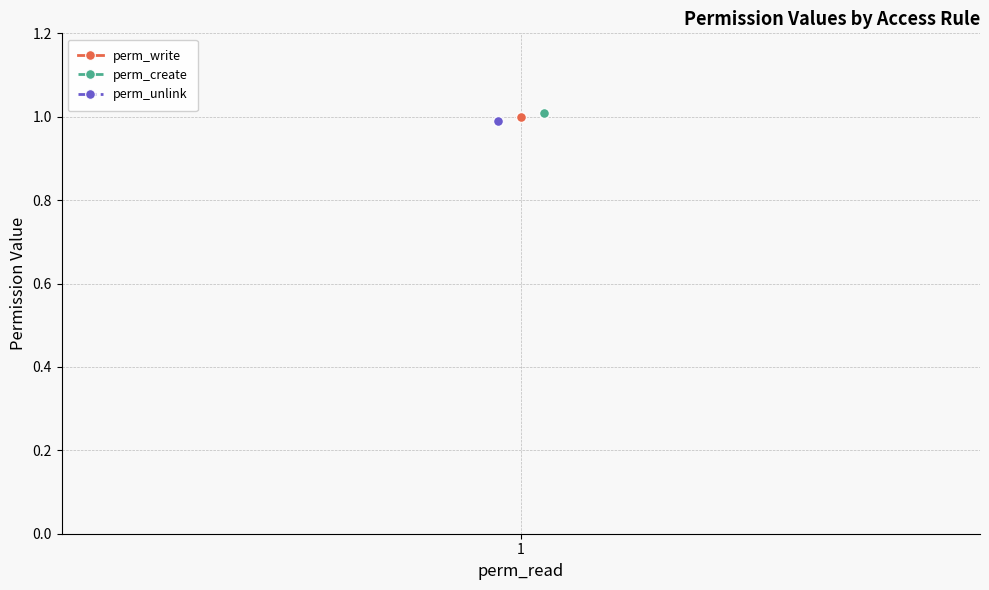

The value of perm_create at 1 is 1.7. True or false?

False